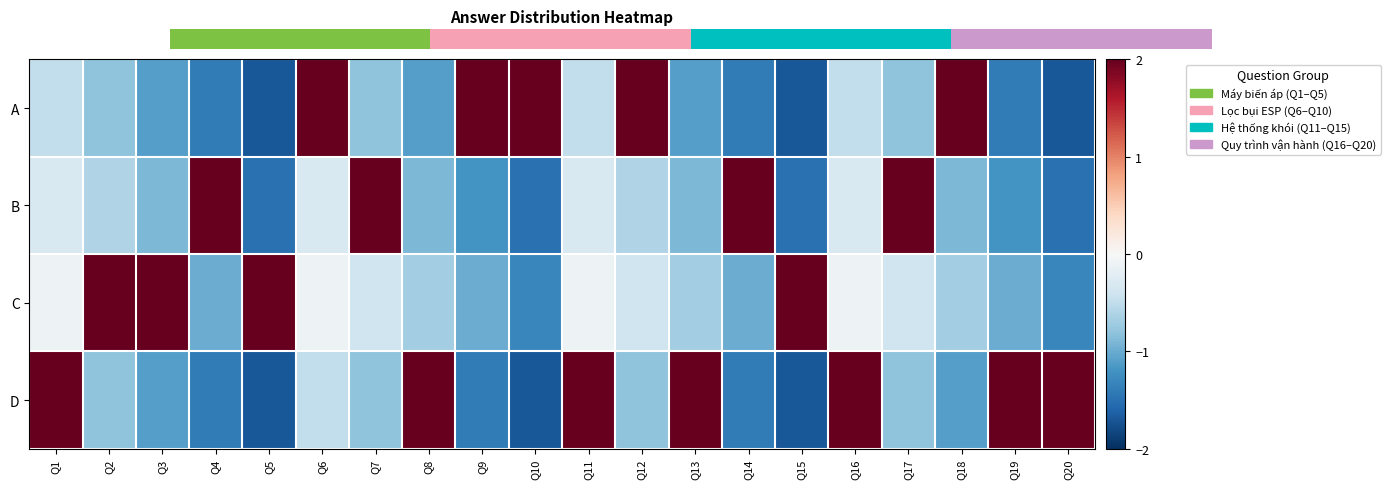

Reading left to right, transcribe all the data shown in this chart.

A: Q1=-0.5	Q2=-0.8	Q3=-1.1	Q4=-1.4	Q5=-1.7	Q6=2.0	Q7=-0.8	Q8=-1.1	Q9=2.0	Q10=2.0	Q11=-0.5	Q12=2.0	Q13=-1.1	Q14=-1.4	Q15=-1.7	Q16=-0.5	Q17=-0.8	Q18=2.0	Q19=-1.4	Q20=-1.7
B: Q1=-0.3	Q2=-0.6	Q3=-0.9	Q4=2.0	Q5=-1.5	Q6=-0.3	Q7=2.0	Q8=-0.9	Q9=-1.2	Q10=-1.5	Q11=-0.3	Q12=-0.6	Q13=-0.9	Q14=2.0	Q15=-1.5	Q16=-0.3	Q17=2.0	Q18=-0.9	Q19=-1.2	Q20=-1.5
C: Q1=-0.1	Q2=2.0	Q3=2.0	Q4=-1.0	Q5=2.0	Q6=-0.1	Q7=-0.4	Q8=-0.7	Q9=-1.0	Q10=-1.3	Q11=-0.1	Q12=-0.4	Q13=-0.7	Q14=-1.0	Q15=2.0	Q16=-0.1	Q17=-0.4	Q18=-0.7	Q19=-1.0	Q20=-1.3
D: Q1=2.0	Q2=-0.8	Q3=-1.1	Q4=-1.4	Q5=-1.7	Q6=-0.5	Q7=-0.8	Q8=2.0	Q9=-1.4	Q10=-1.7	Q11=2.0	Q12=-0.8	Q13=2.0	Q14=-1.4	Q15=-1.7	Q16=2.0	Q17=-0.8	Q18=-1.1	Q19=2.0	Q20=2.0